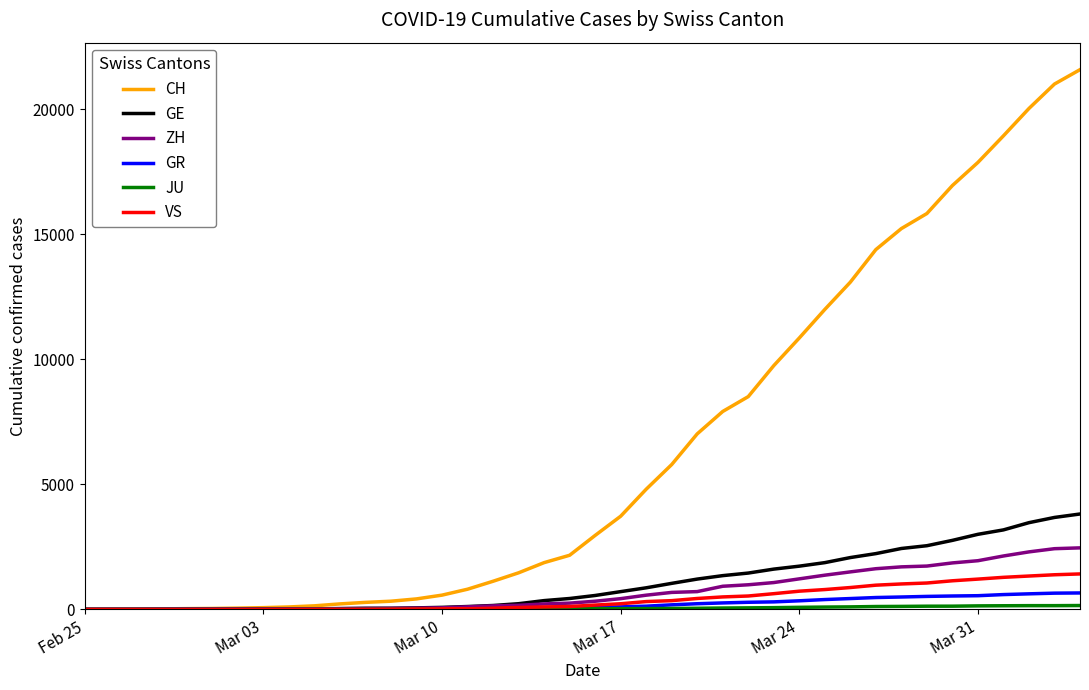

Which series has the largest total across all categories?

CH